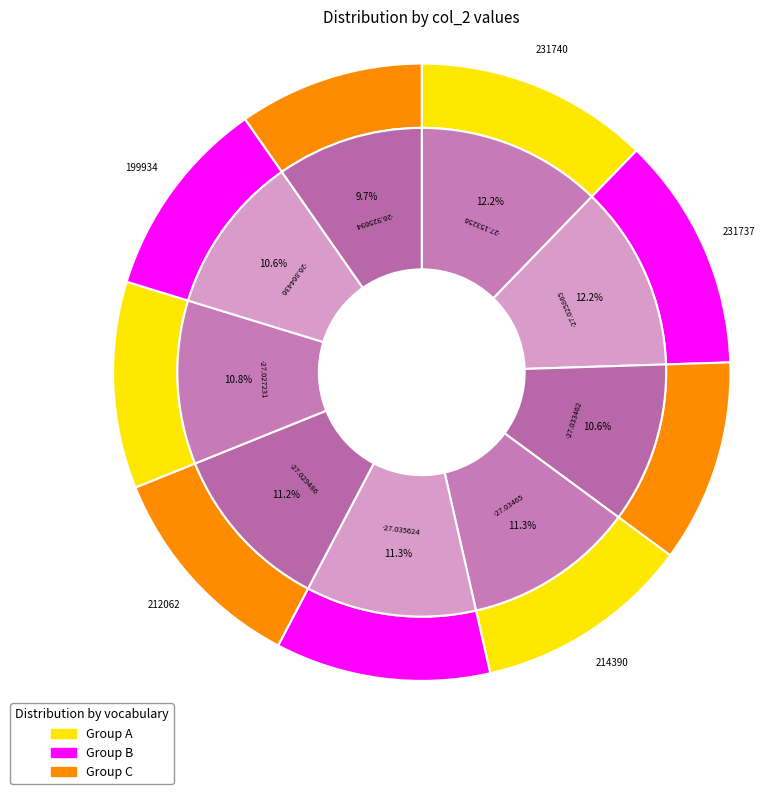

Between -26.925694 and -27.153256, which is larger?

-27.153256